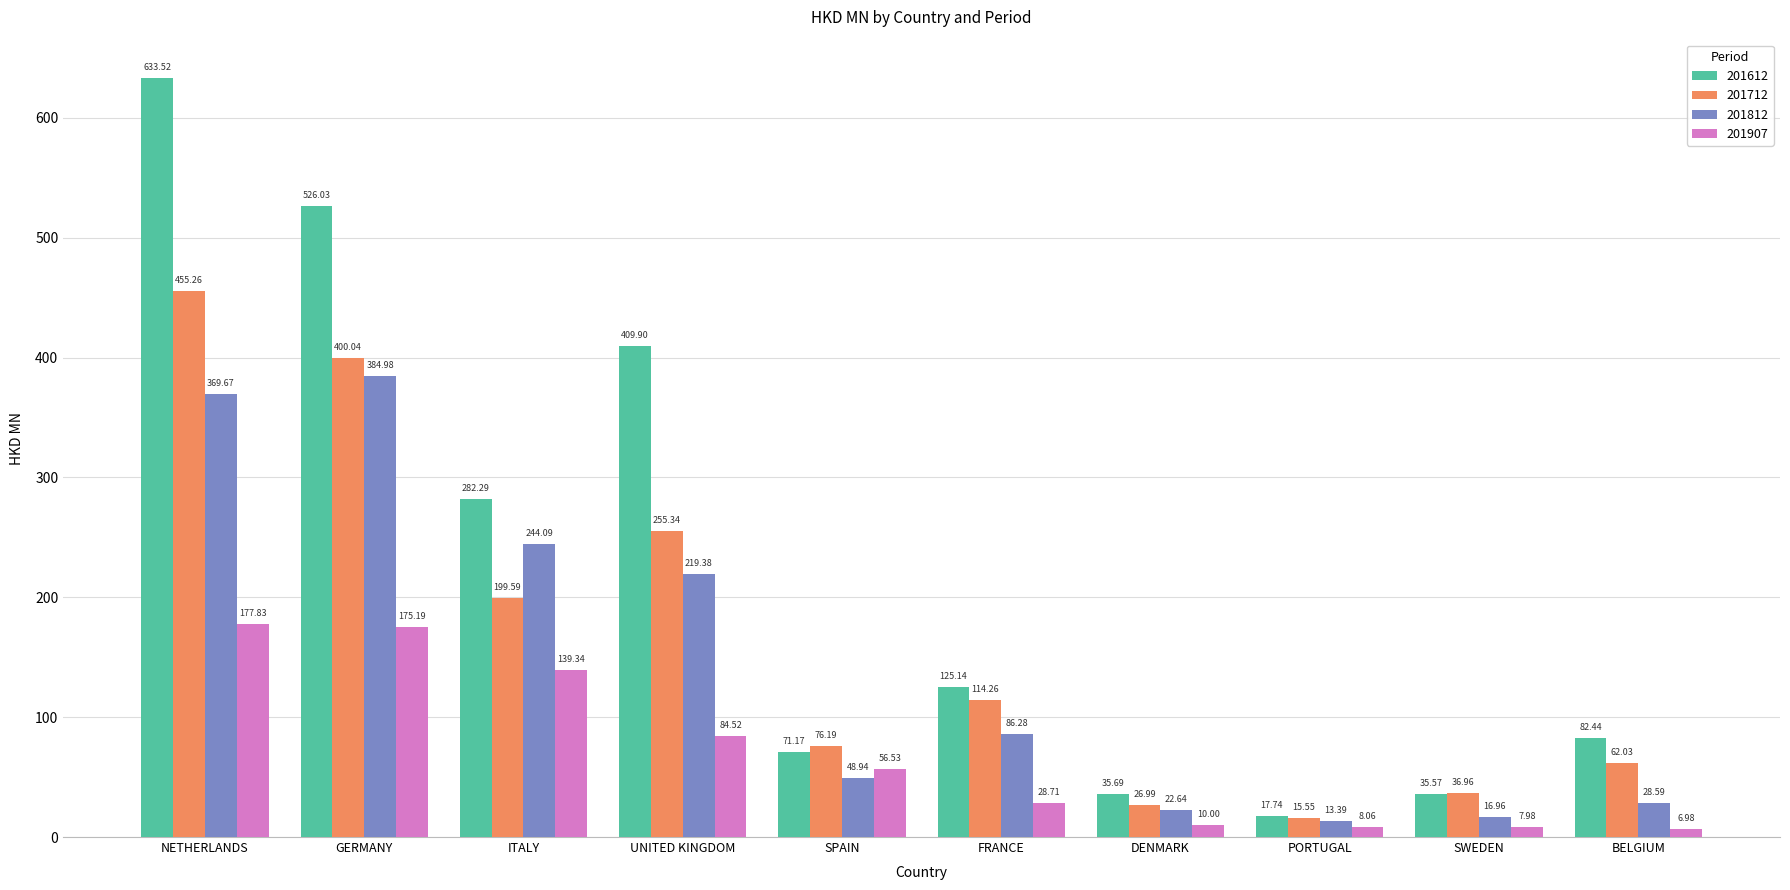

At which category is the sum across all series the highest?

NETHERLANDS